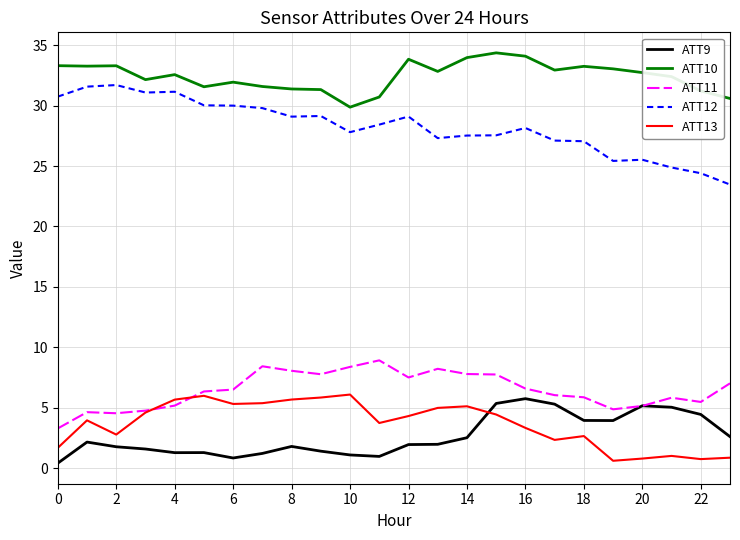

What are all the series names shown in the legend?

ATT9, ATT10, ATT11, ATT12, ATT13